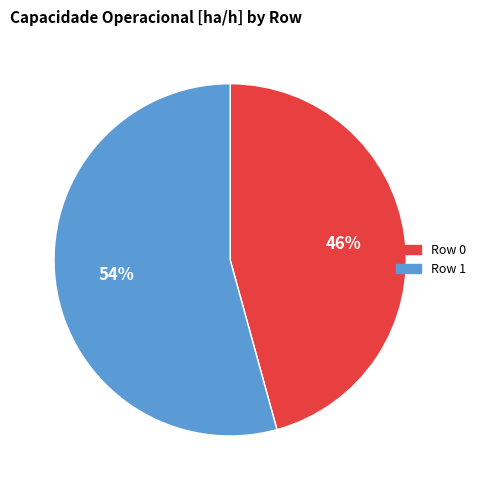

To the nearest percent, what is the average slice percentage?

50%